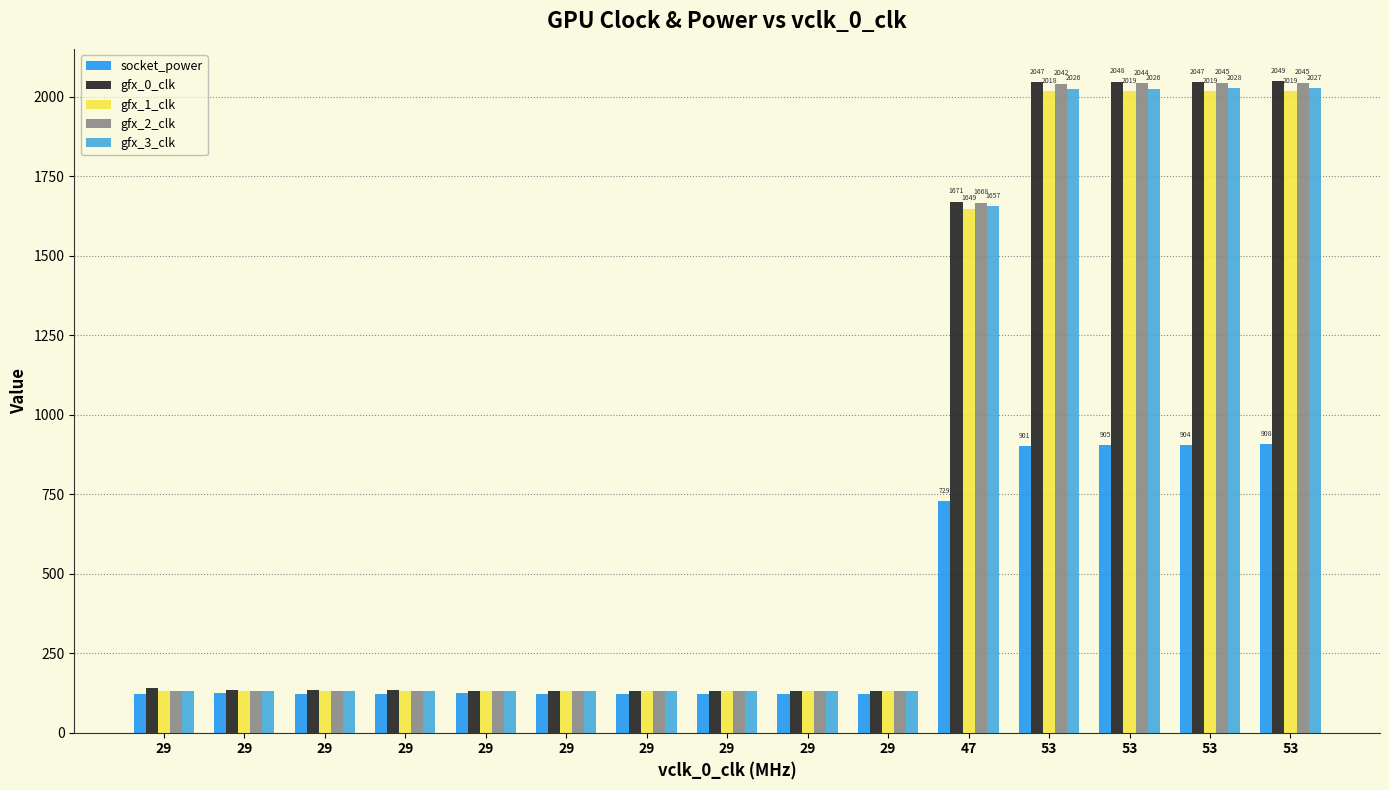

Between 29 and 29, which series saw the biggest shift?

socket_power